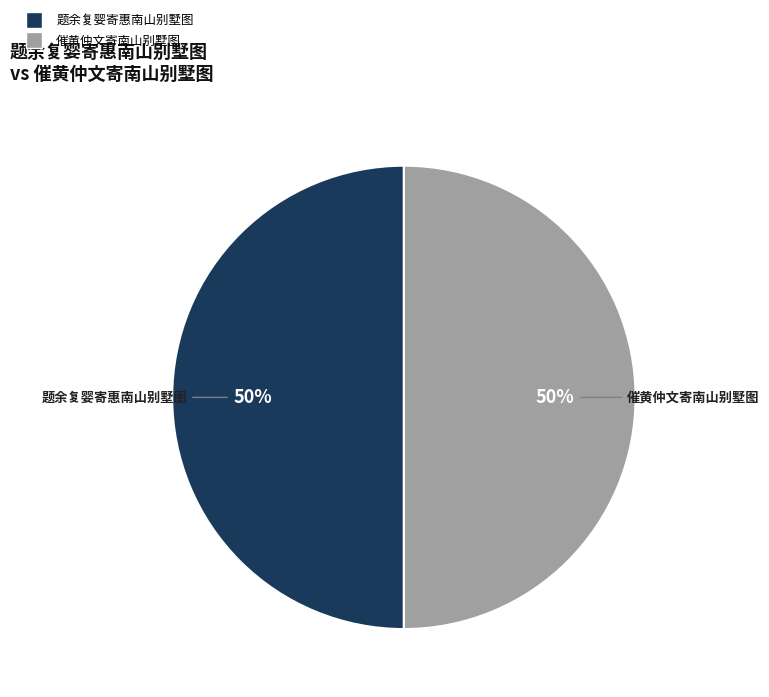

Count the number of slices in the pie.

2